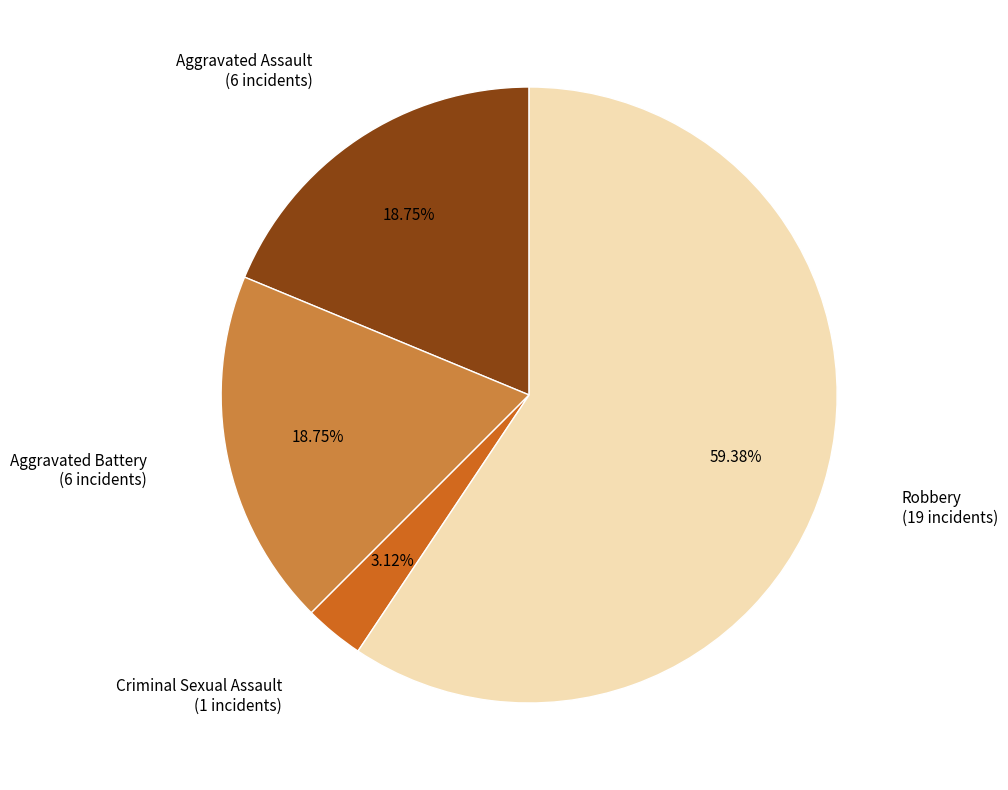

True or false: Robbery accounts for 50% of the total.

False